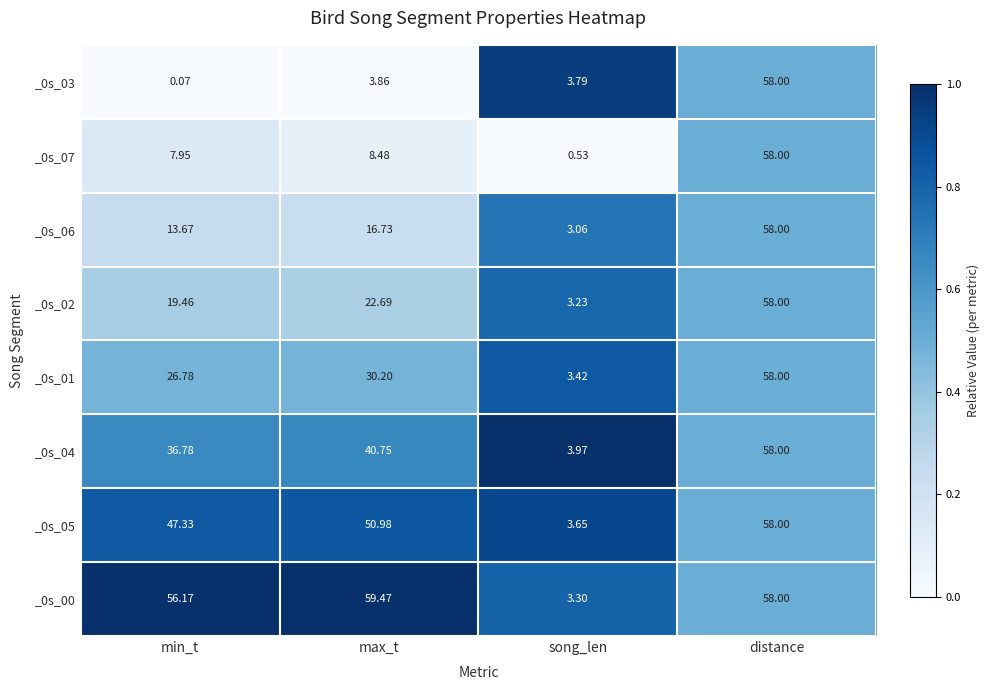

Rank the categories by _0s_01 value from lowest to highest.

song_len, min_t, max_t, distance